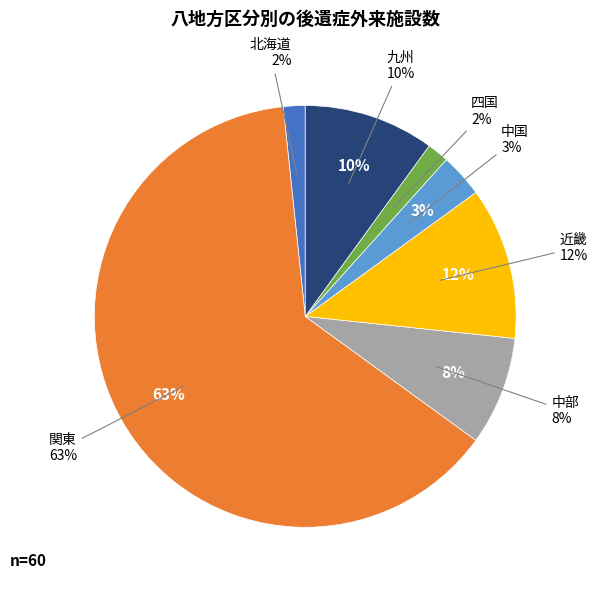

What is the smallest slice in the pie chart?

北海道